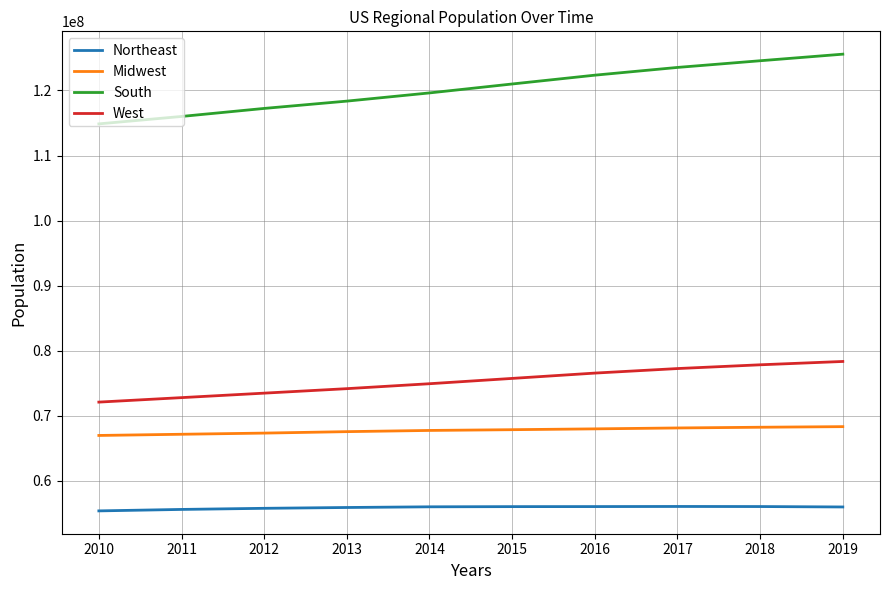

True or false: West has a value of 72788329 at 2011.

True